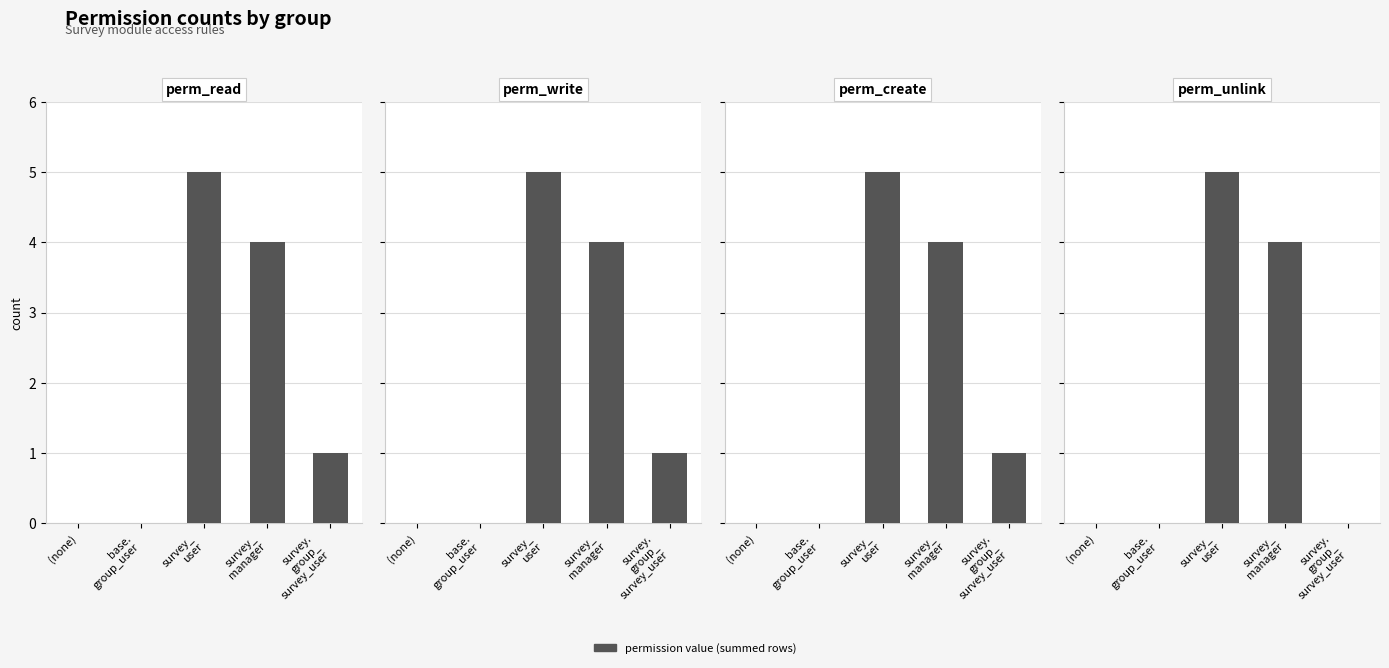

At (none), list the series in order from smallest to largest.

perm_read, perm_write, perm_create, perm_unlink